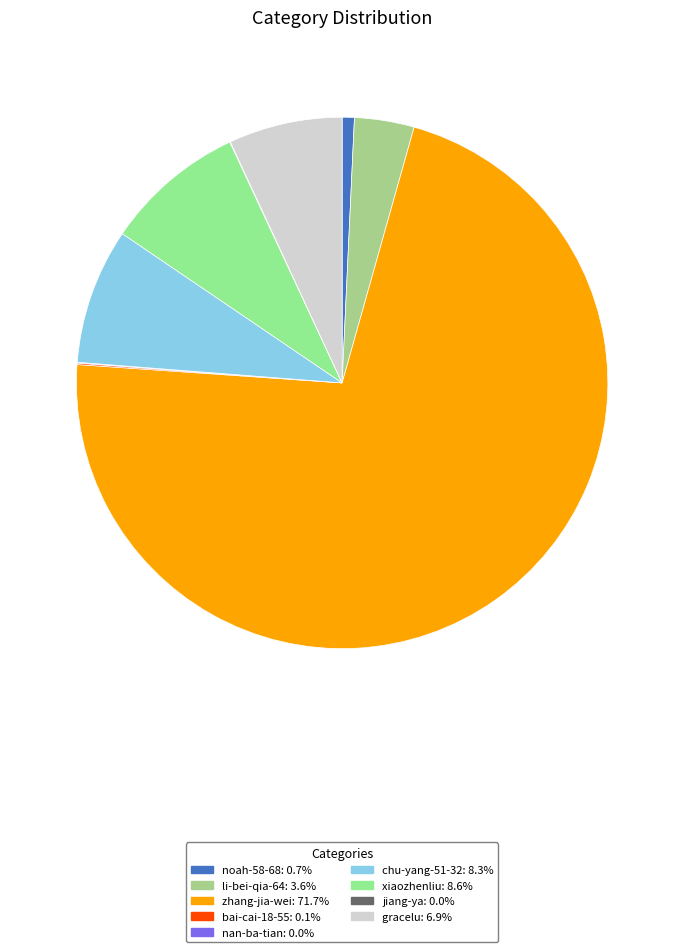

Which category accounts for the majority?

zhang-jia-wei